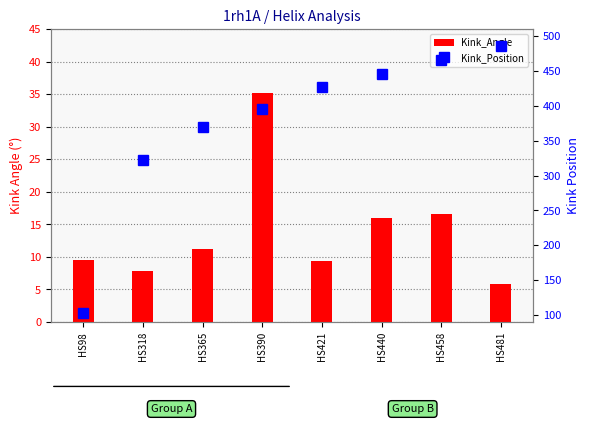

At which label does Kink_Angle first exceed 11?

HS365